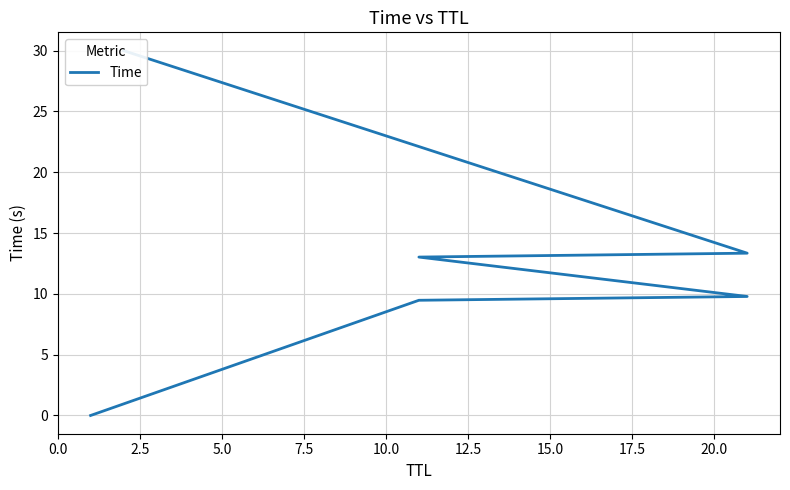

What is the difference between the maximum and minimum values?

30.0